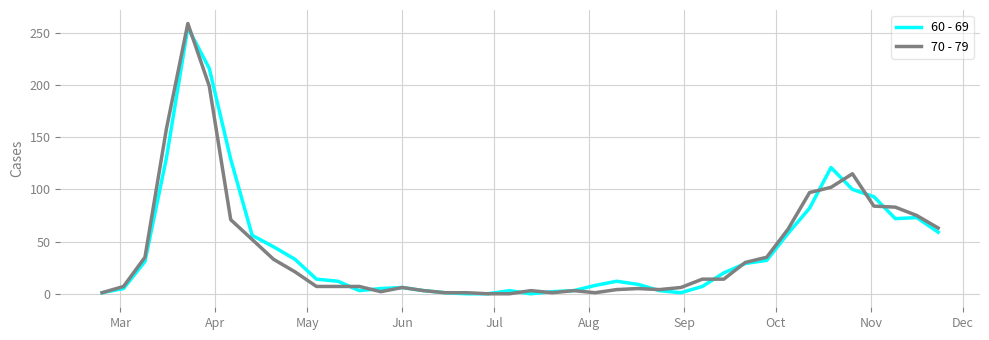

Which series has the largest range (max minus min)?

70 - 79